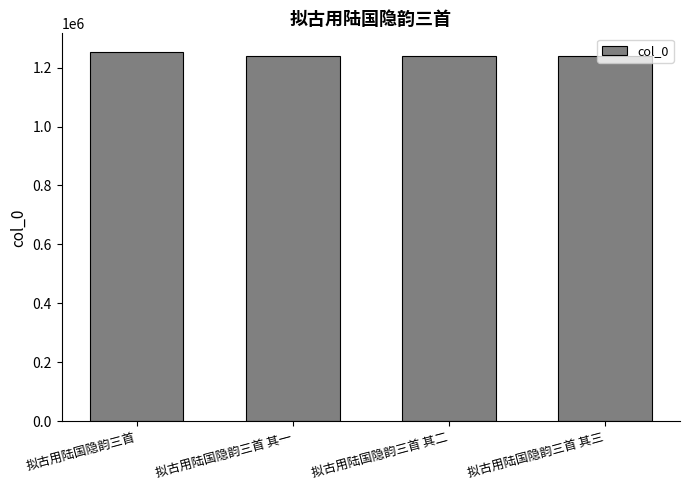

Which has a higher value, 拟古用陆国隐韵三首 or 拟古用陆国隐韵三首 其二?

拟古用陆国隐韵三首